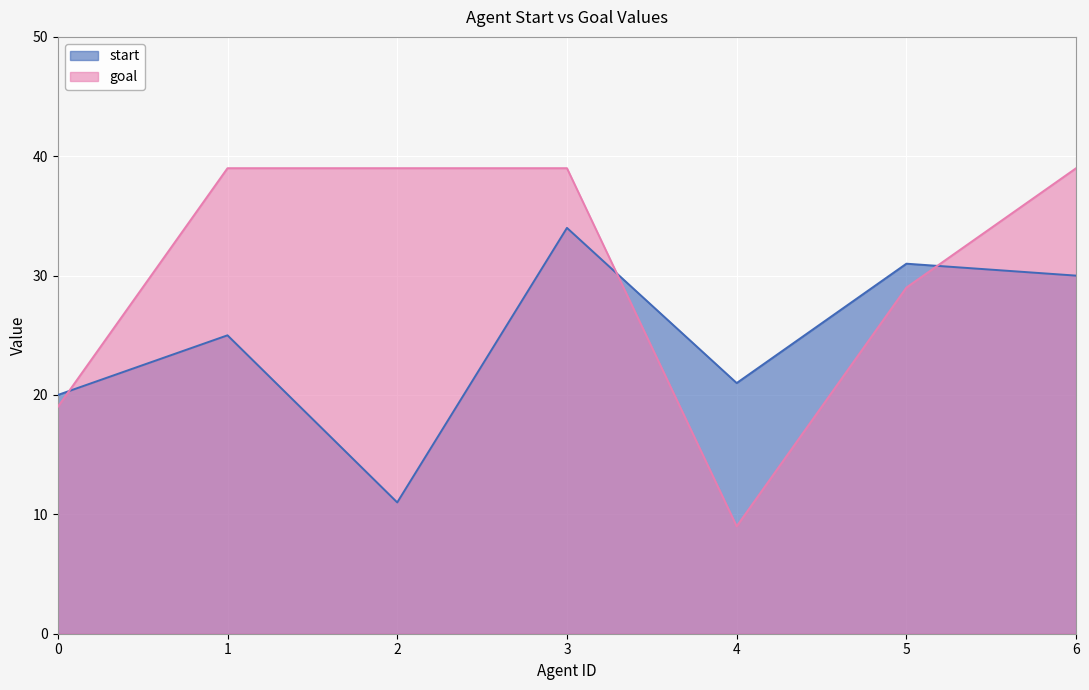

At which label is start closest to 22?

4